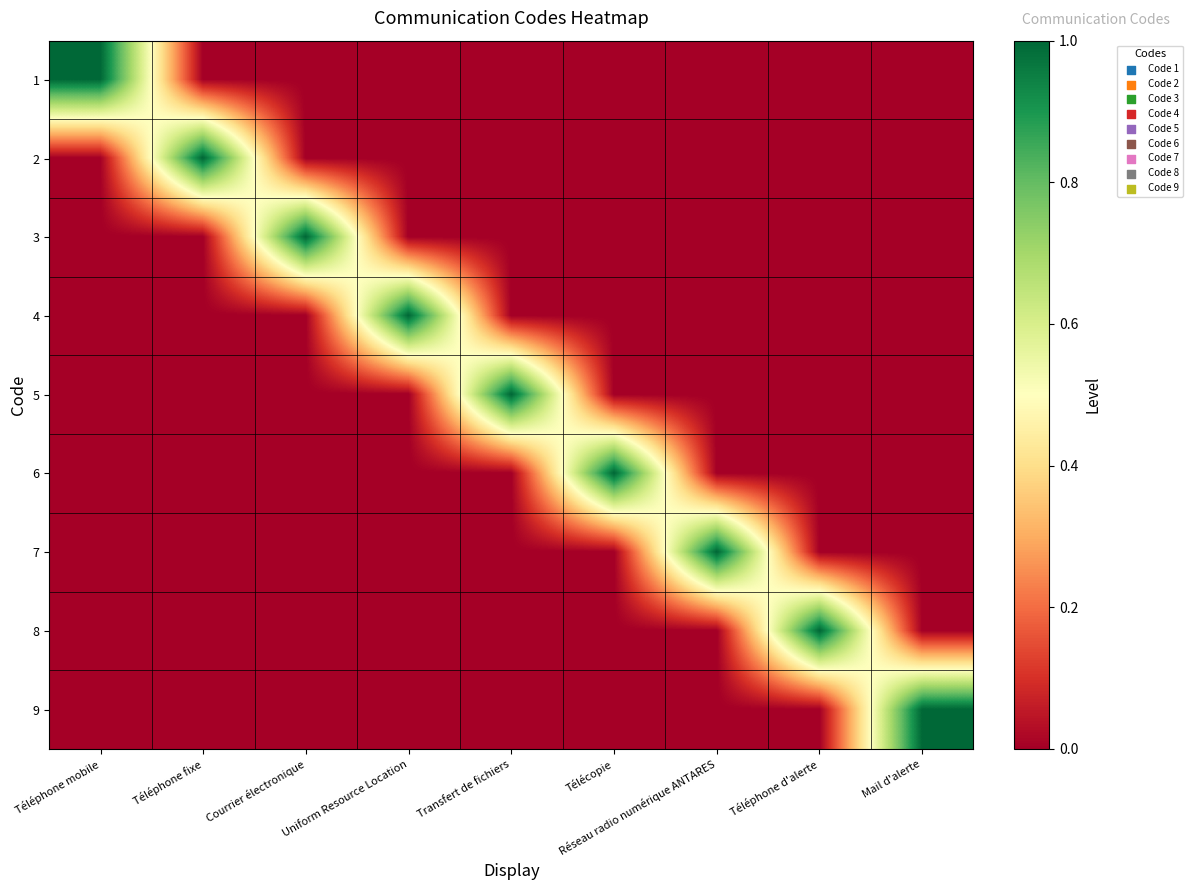

What is the greatest value displayed?

1